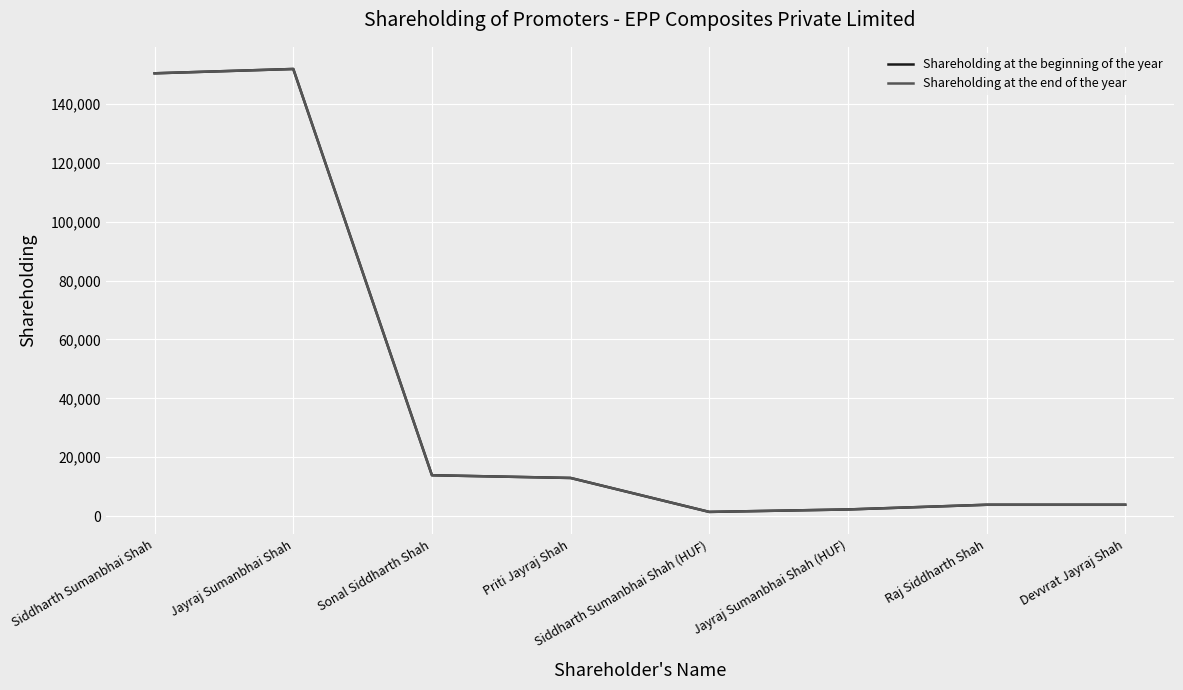

Is this an area chart (filled region under the line)?

No